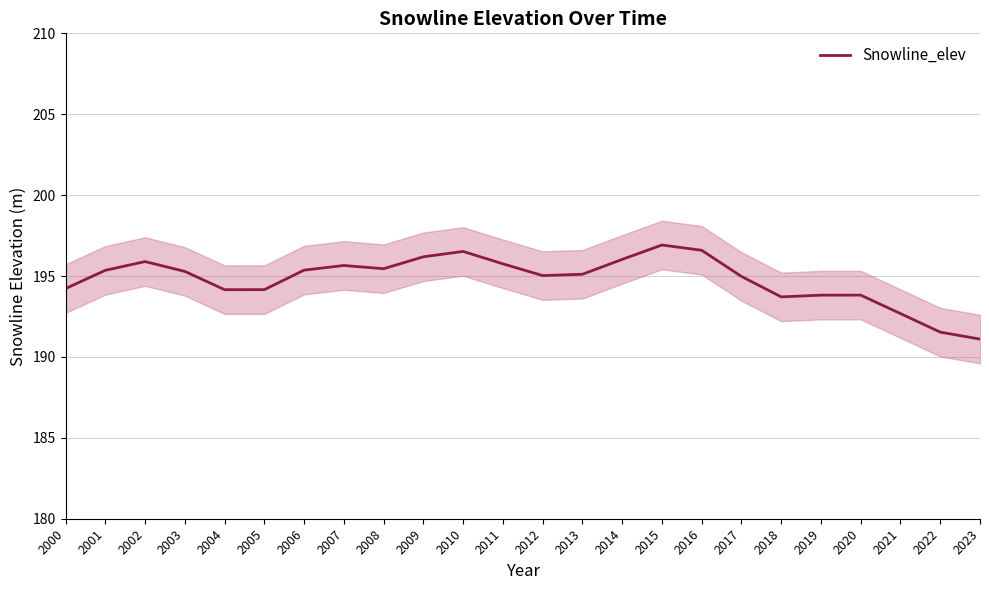

True or false: the data has more than 0 interior local peaks.

True